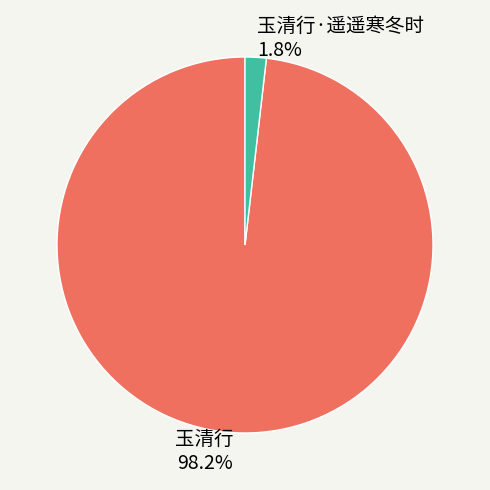

Rank the categories by value from lowest to highest.

玉清行·遥遥寒冬时, 玉清行